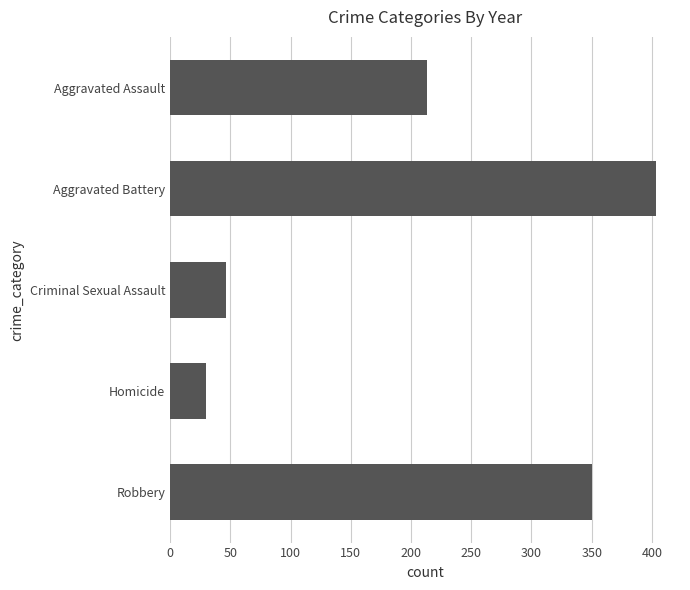

Is it true that the value at Aggravated Battery is 403.2?

True